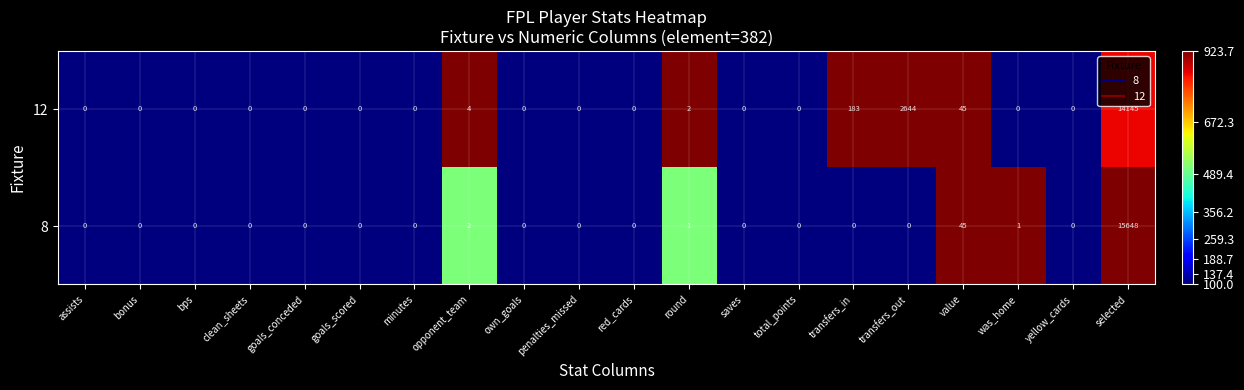

At which category is the sum across all series the highest?

selected